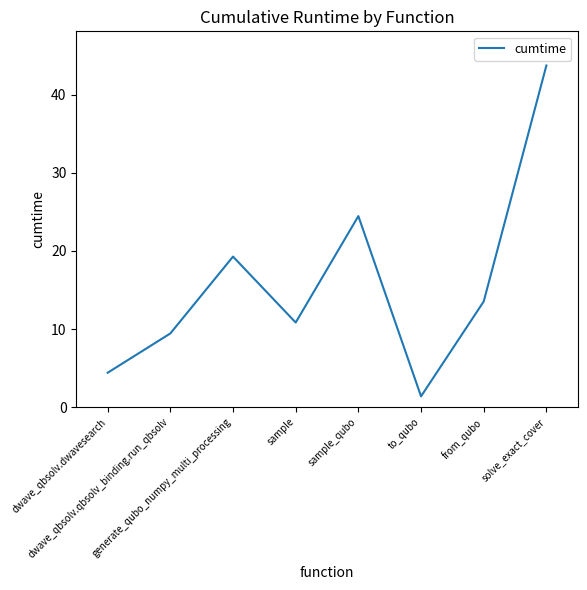

Rank the categories by value from highest to lowest.

solve_exact_cover, sample_qubo, generate_qubo_numpy_multi_processing, from_qubo, sample, dwave_qbsolv.qbsolv_binding.run_qbsolv, dwave_qbsolv.dwavesearch, to_qubo